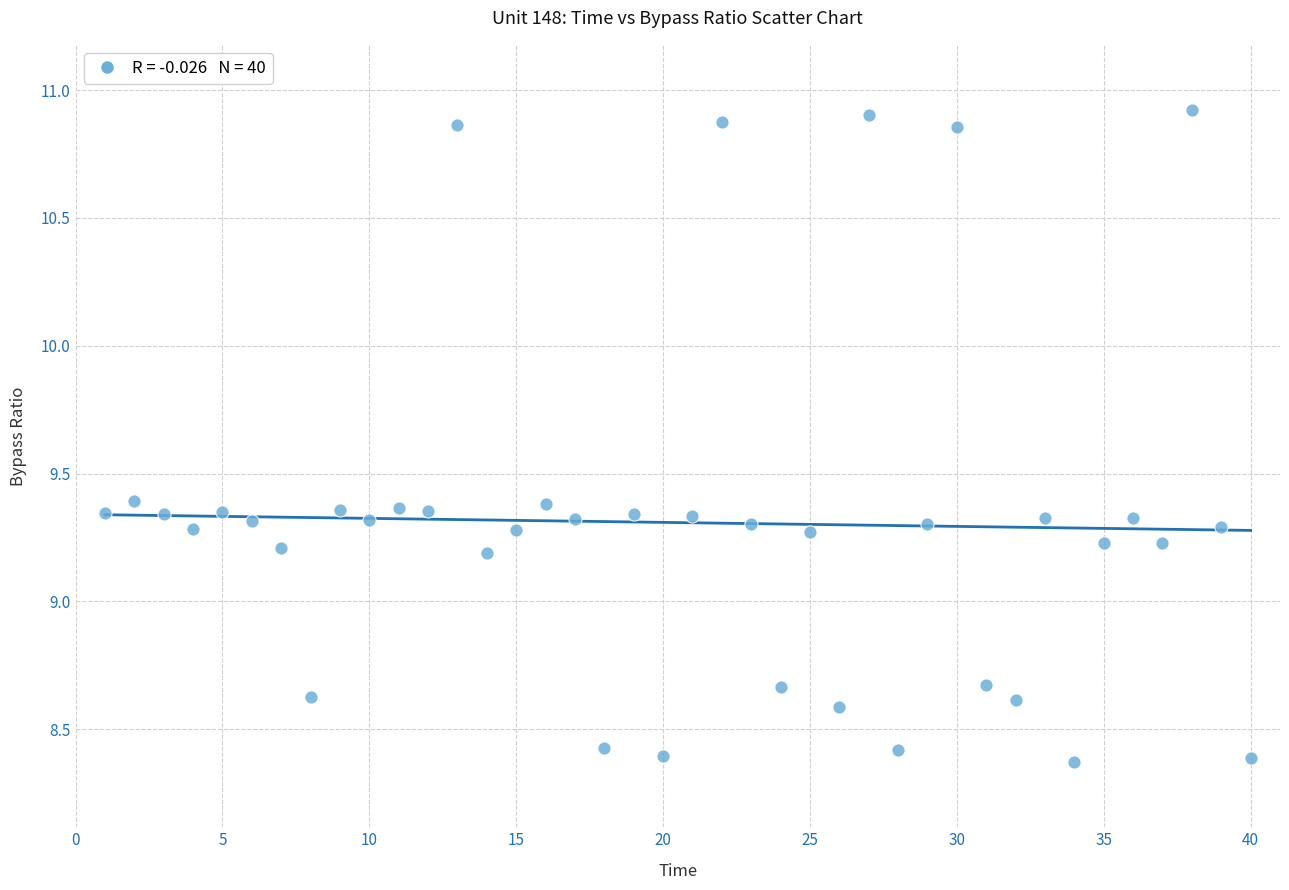

What is the range of Y values (max minus min)?

2.6